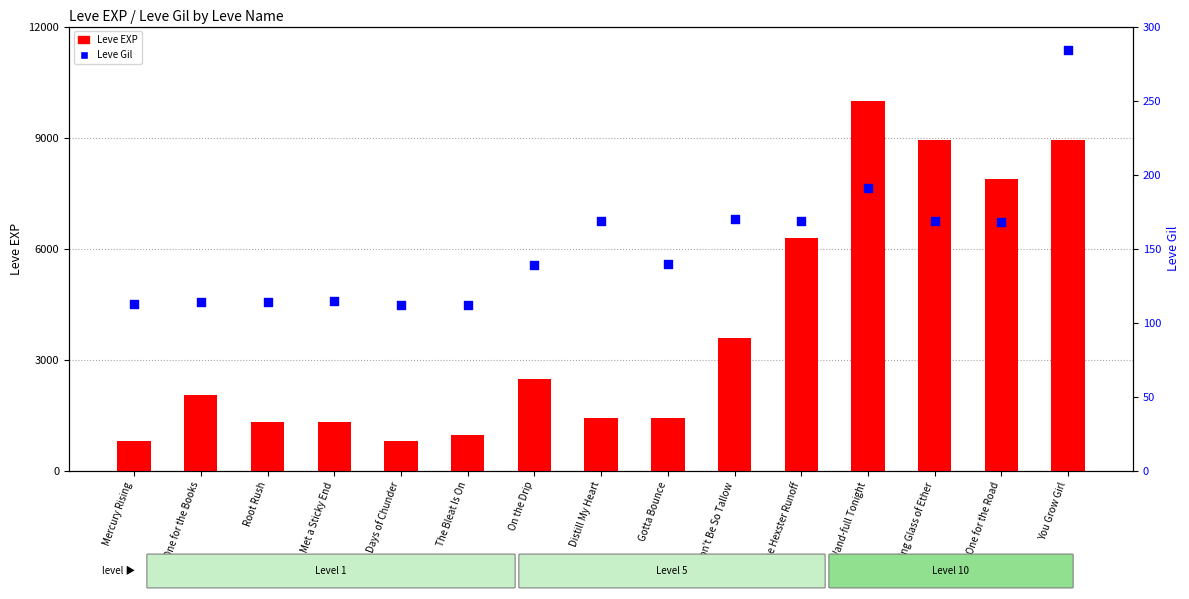

At which category is the sum across all series the highest?

Wand-full Tonight